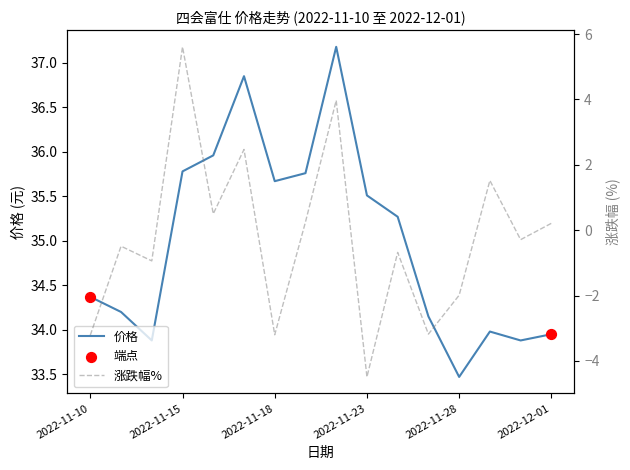

At how many categories does at least one series exceed 7?

16